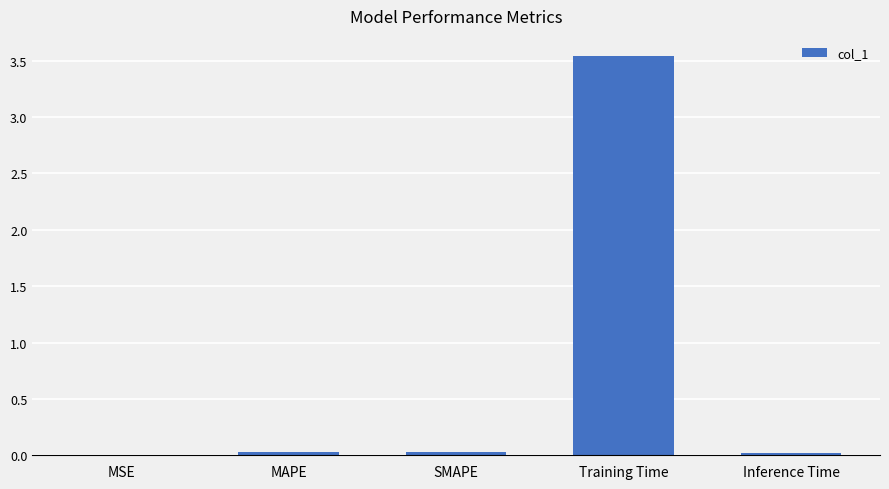

True or false: the data shows 0.0 at SMAPE.

True